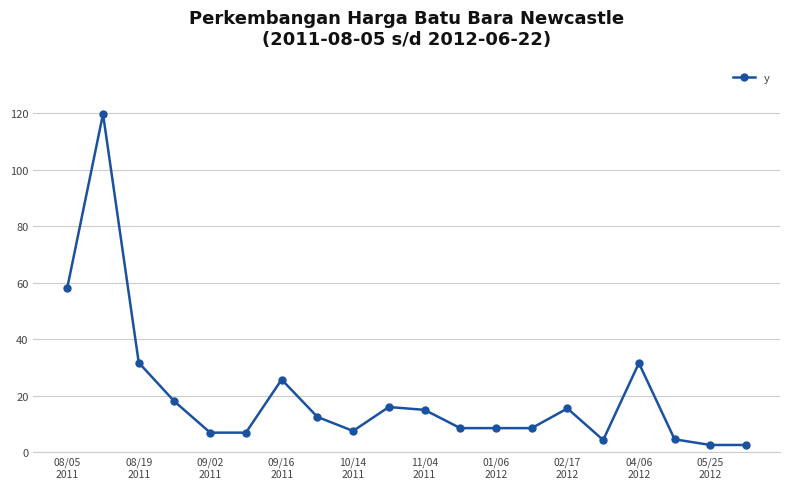

What is the maximum value shown in the chart?

119.7